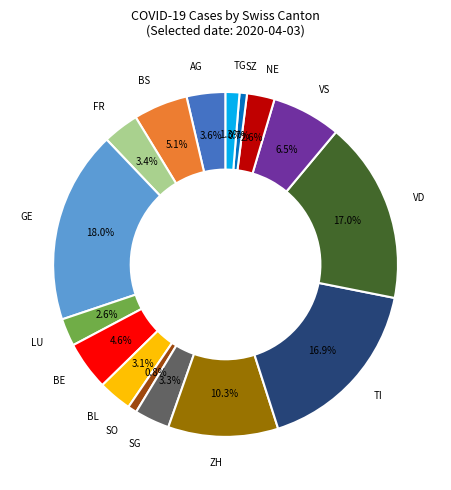

True or false: FR accounts for 18% of the total.

False